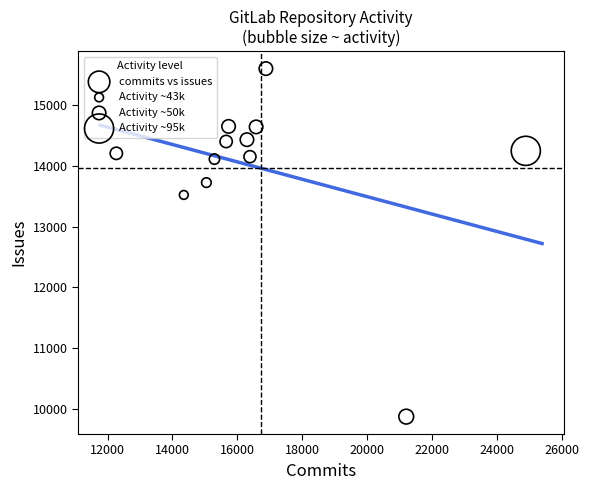

What Y value in the scatter plot is closest to 12735?

13520